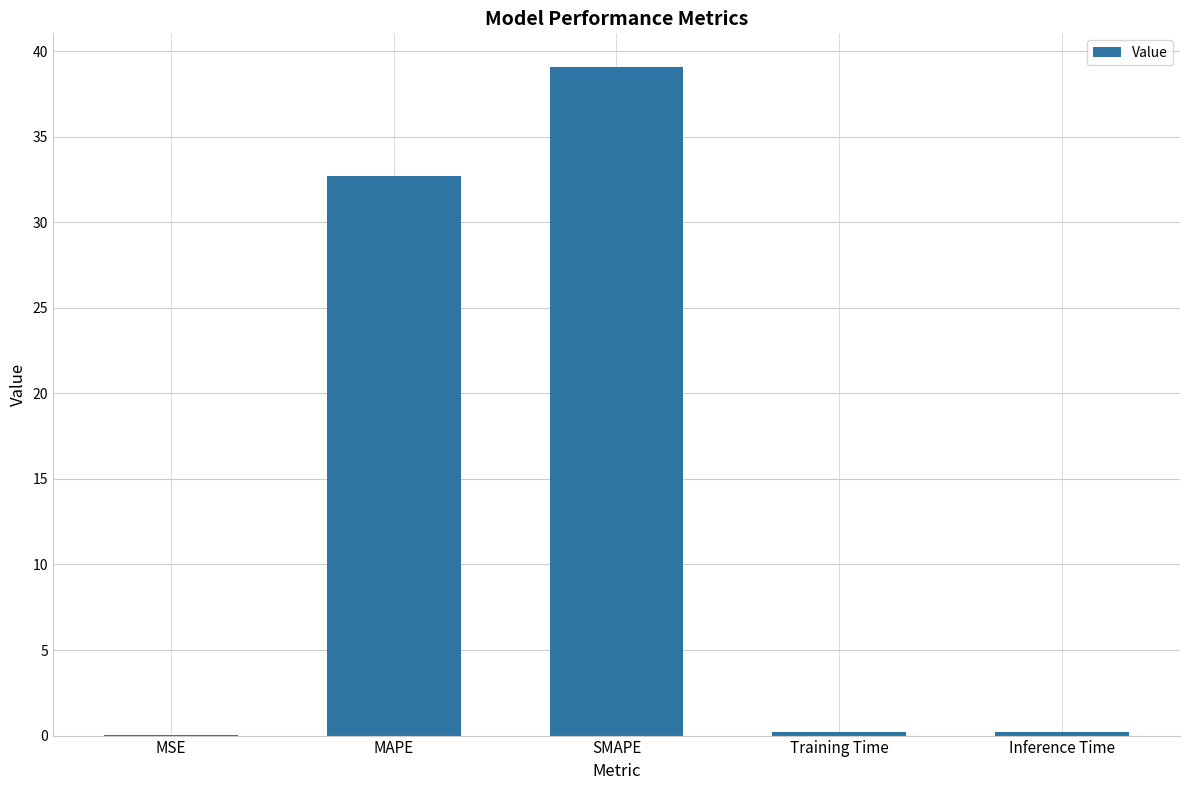

What is the sum of all values?

72.2